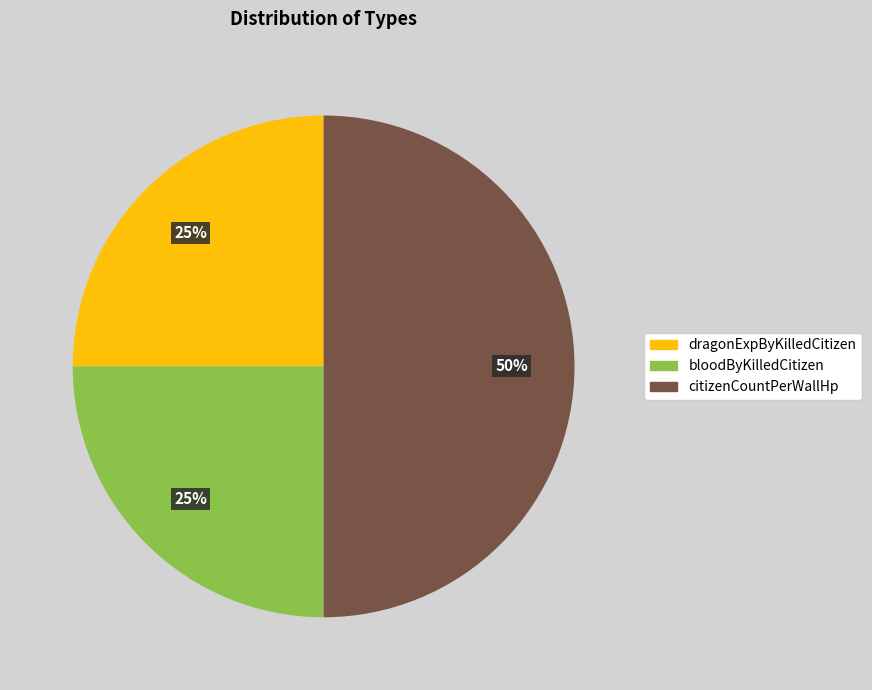

What is the largest slice in the pie chart?

citizenCountPerWallHp